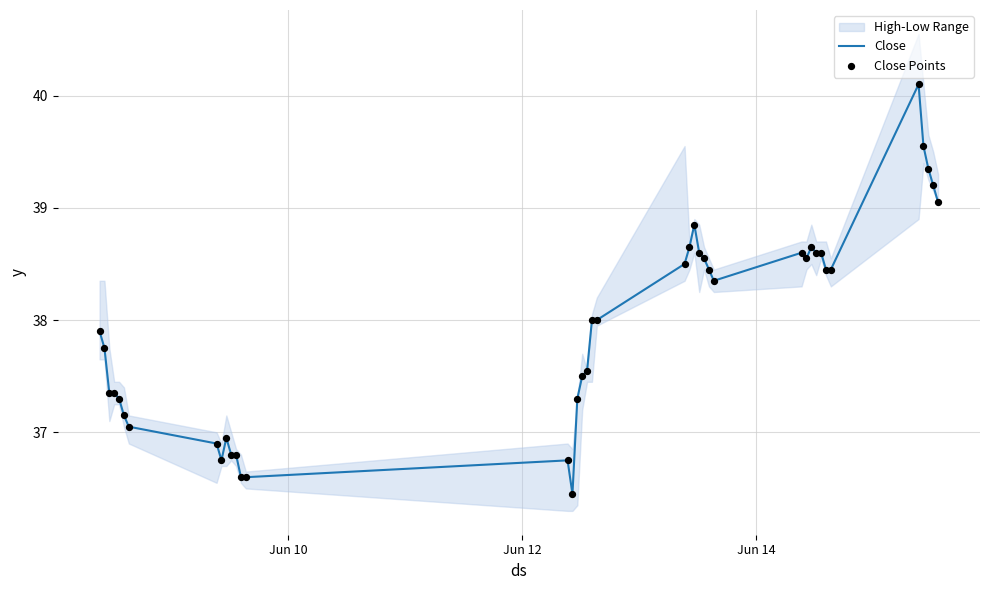

Which series reaches the minimum Y coordinate?

Close